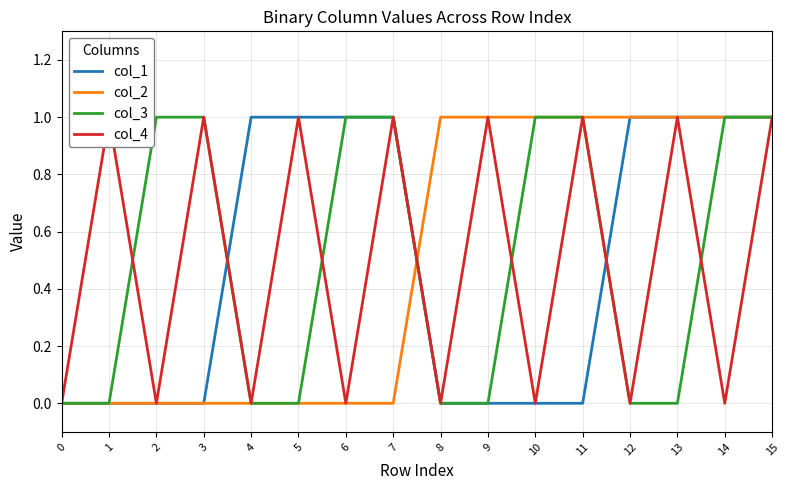

Which series ends up on top after the final intersection of col_2 and col_1?

col_2